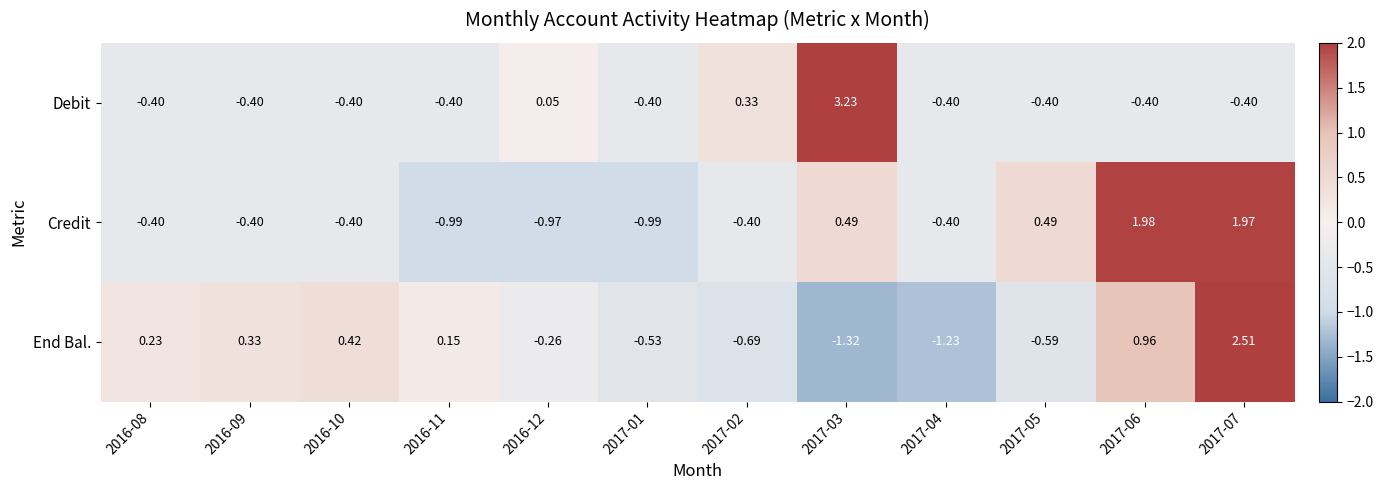

At which category is the sum across all series the highest?

2017-07